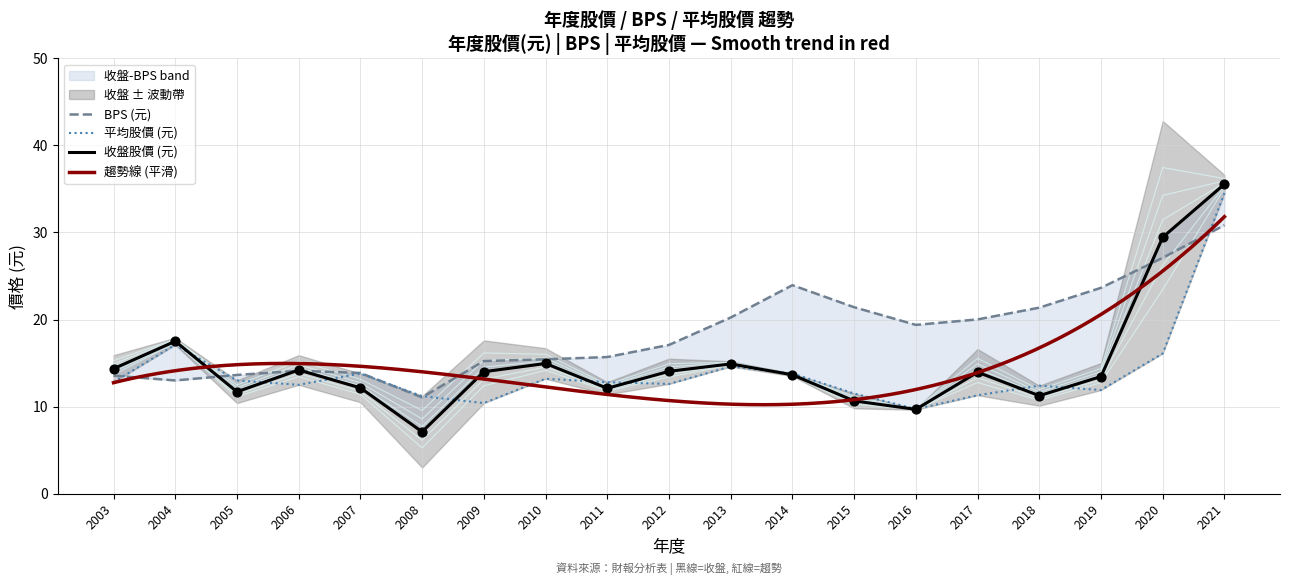

Which series reaches the minimum Y coordinate?

年度股價(元)收盤